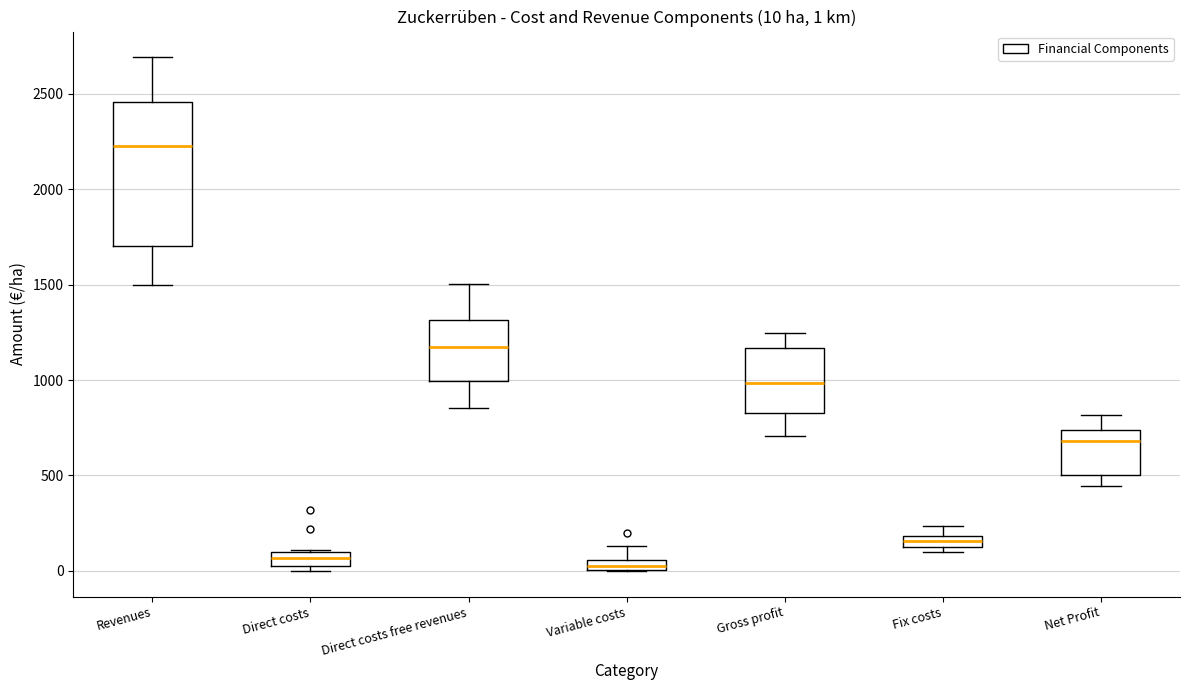

Comparing the boxes themselves (not the whiskers), which one is the tallest?

Revenues